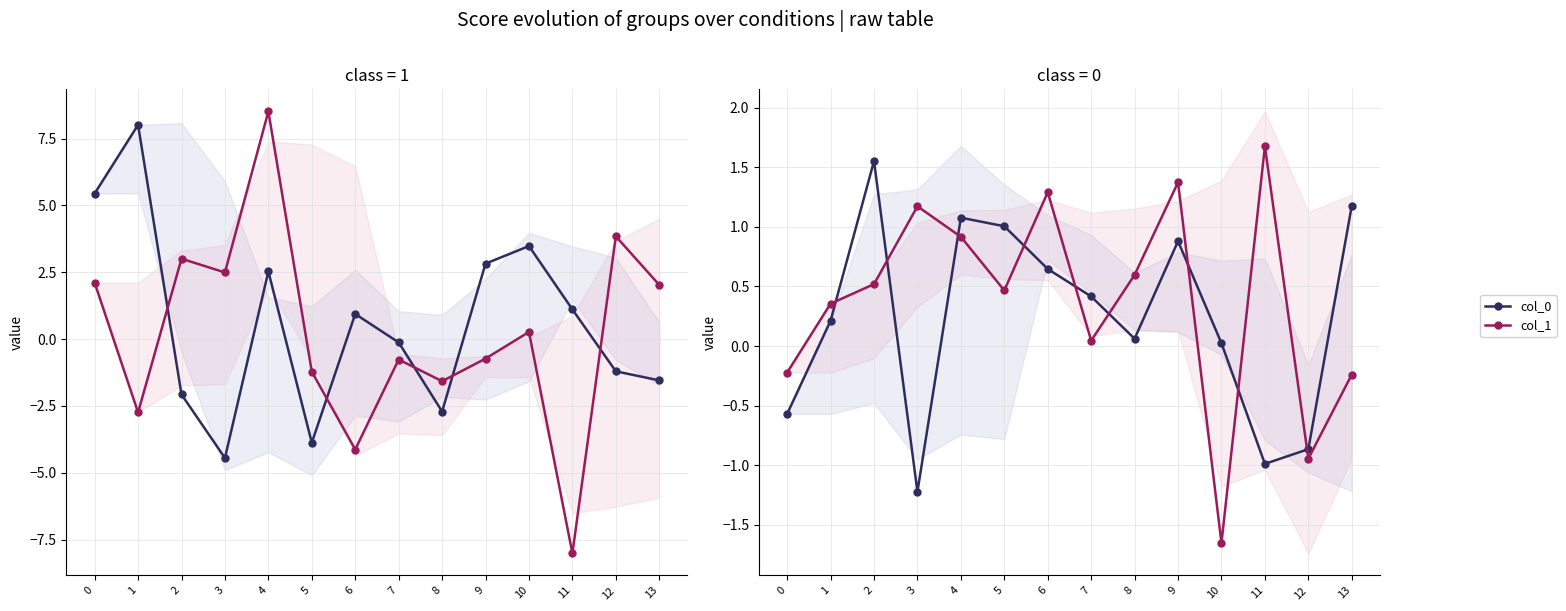

What is the sum of the col_1 values at 5 and 3?

1.6